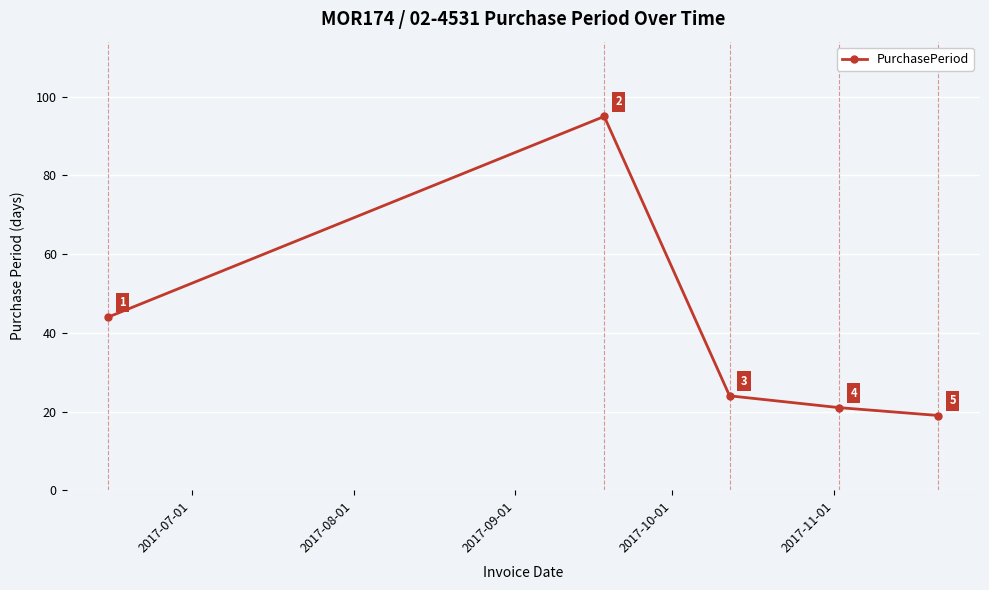

What is the maximum value shown in the chart?

95